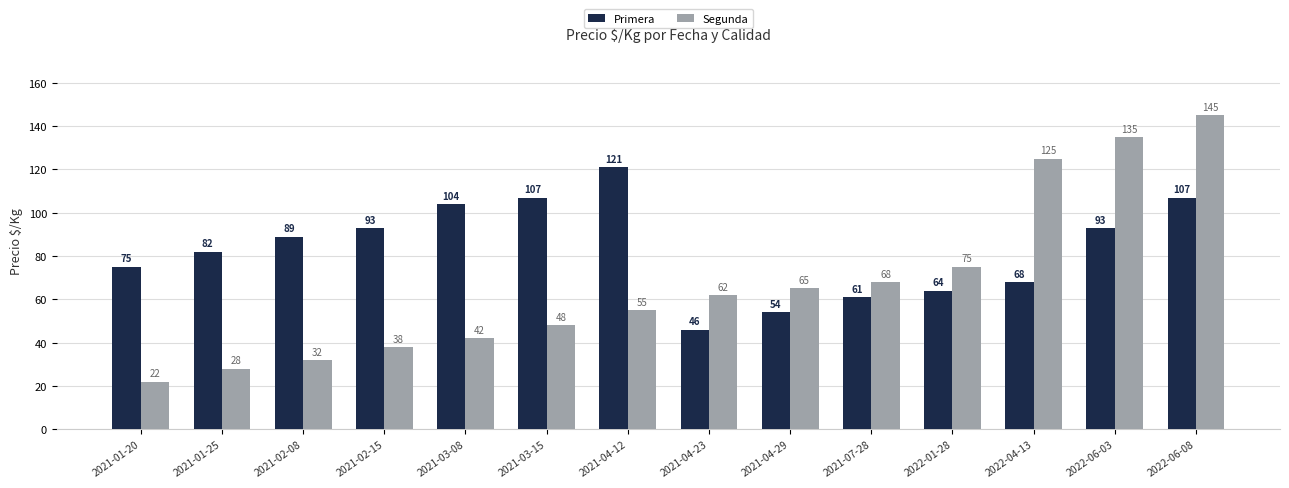

What is the total value across all series at 2021-07-28?

129